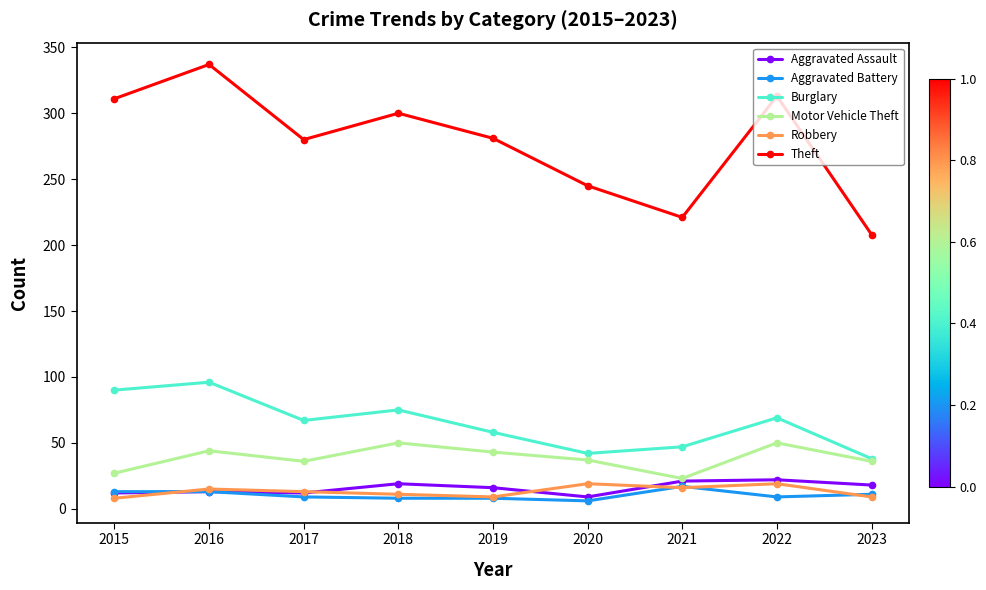

What is the average value of the Robbery series?

13